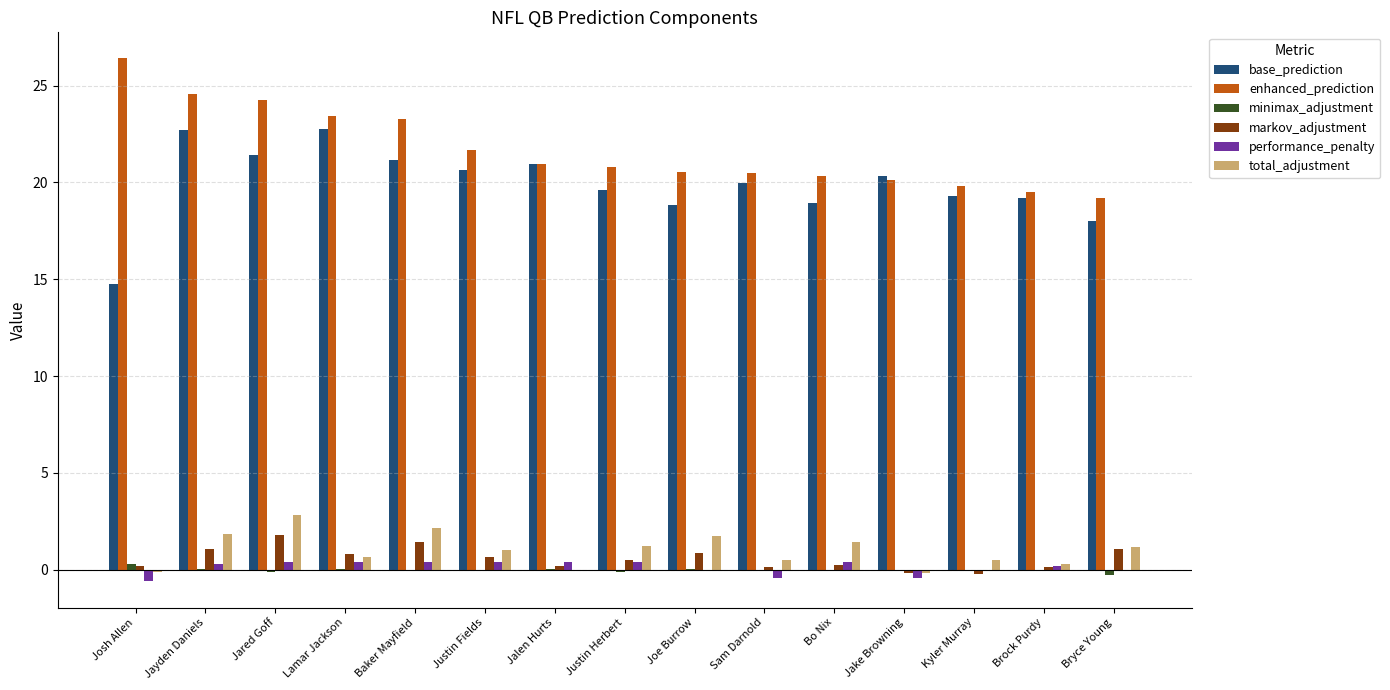

How many categories are shown in the chart?

15